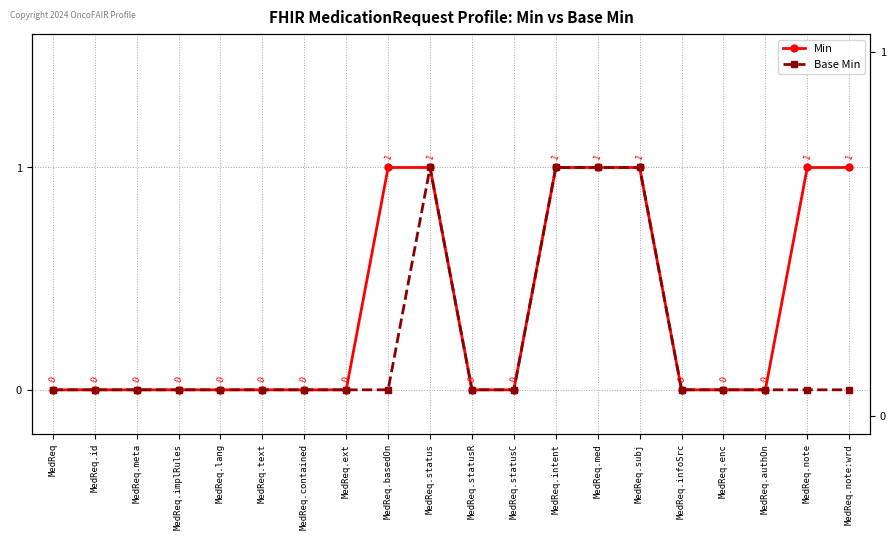

True or false: Min and Base Min intersect in this chart.

False